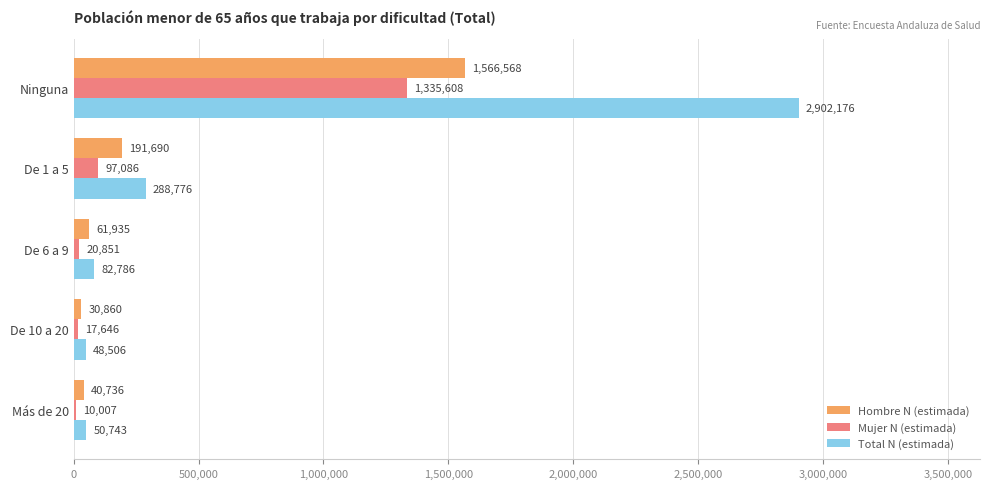

The Mujer N (estimada) series shows 97086 at De 1 a 5. True or false?

True